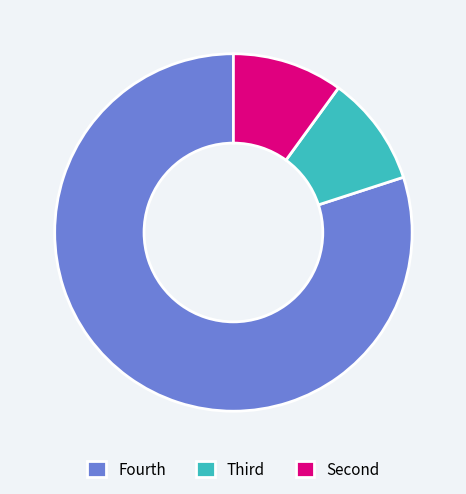

Which slice is the largest?

Fourth